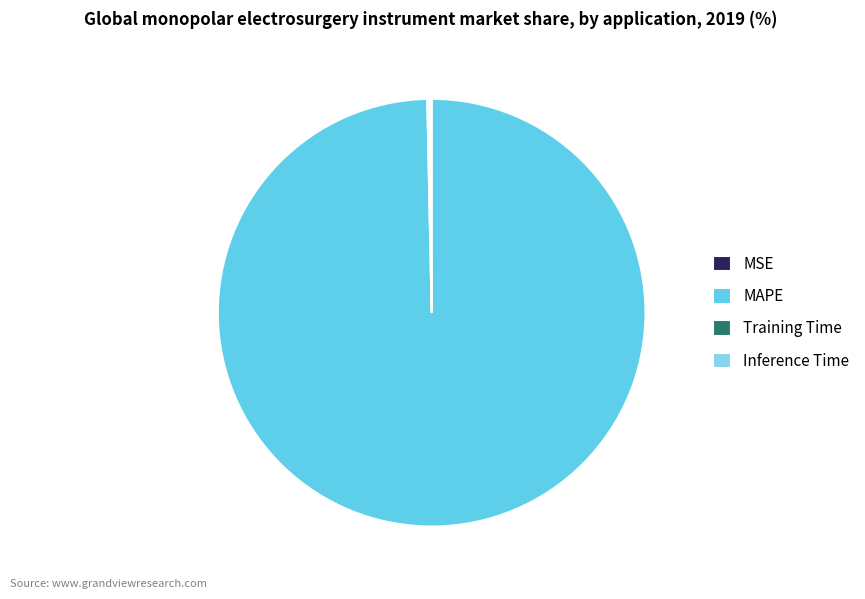

Is there a majority slice in this chart?

Yes